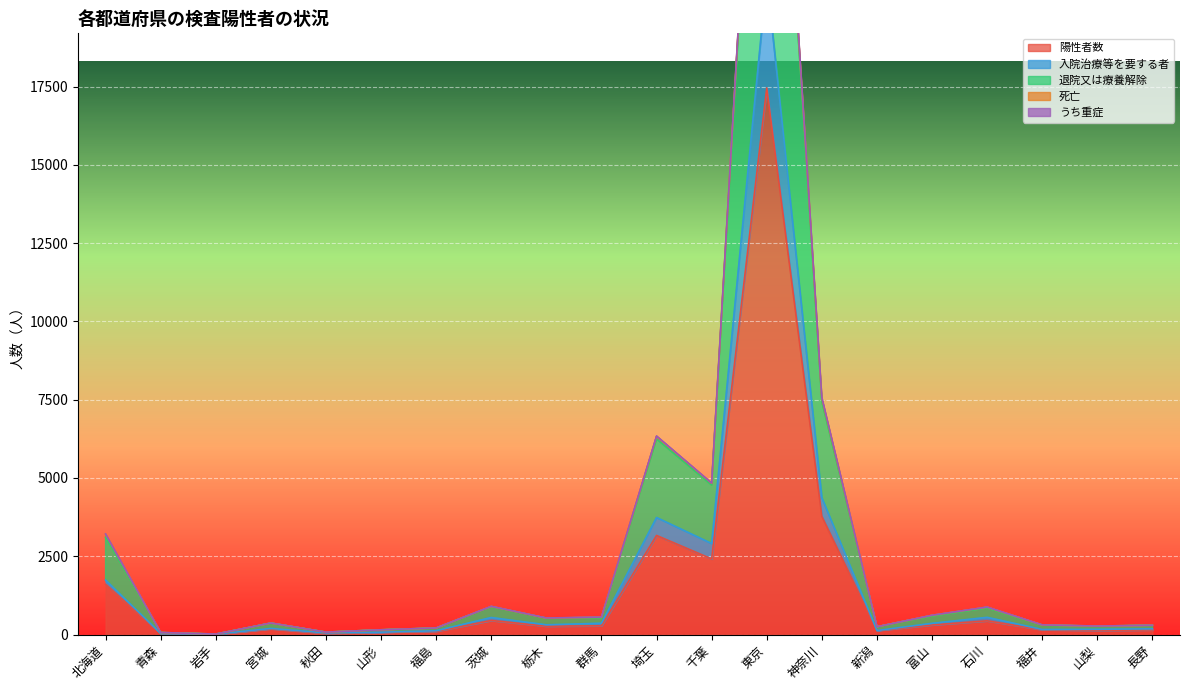

What is the approximate value of 陽性者数 at 茨城?

450